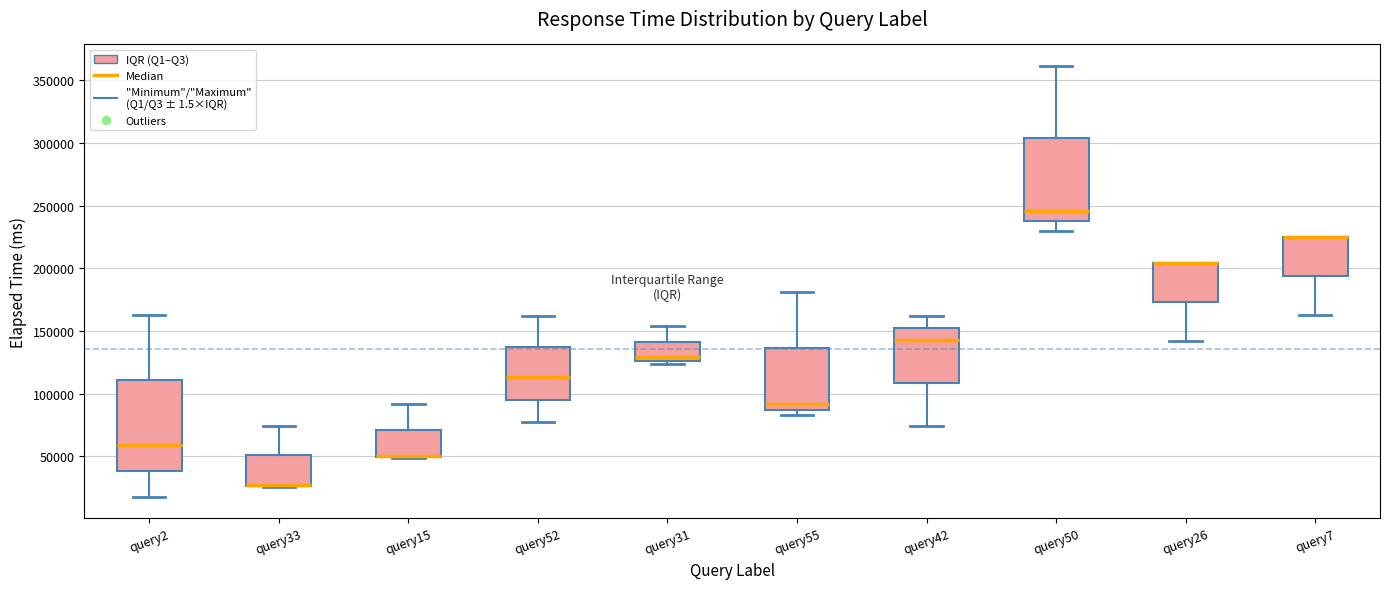

Reading left to right, read every box against the y-axis: the position of its median line, the range the box covers, and the ends of its whiskers. The values are not printed on the chart, so give them approximately, as read against the axis.

query2: median 60000, box 40000 to 110000, whiskers 20000 to 160000
query33: median 25000 (drawn on the box's lower edge), box 25000 to 50000, whiskers 25000 to 75000
query15: median 50000 (drawn on the box's lower edge), box 50000 to 70000, whiskers 50000 to 90000
query52: median 115000, box 95000 to 135000, whiskers 75000 to 160000
query31: median 130000, box 125000 to 140000, whiskers 125000 (just below the box's lower edge) to 155000
query55: median 90000, box 85000 to 135000, whiskers 85000 (just below the box's lower edge) to 180000
query42: median 140000, box 110000 to 150000, whiskers 75000 to 160000
query50: median 245000, box 240000 to 305000, whiskers 230000 to 360000
query26: median 205000 (drawn on the box's upper edge), box 175000 to 205000, whiskers 140000 to 205000
query7: median 225000 (drawn on the box's upper edge), box 195000 to 225000, whiskers 160000 to 225000